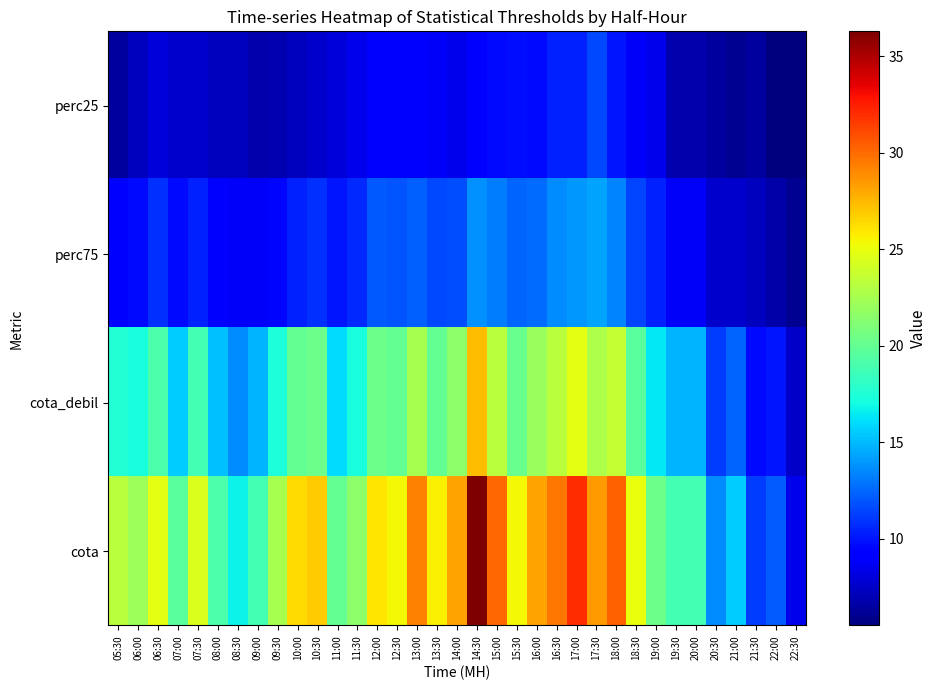

At how many categories does at least one series exceed 32?

1